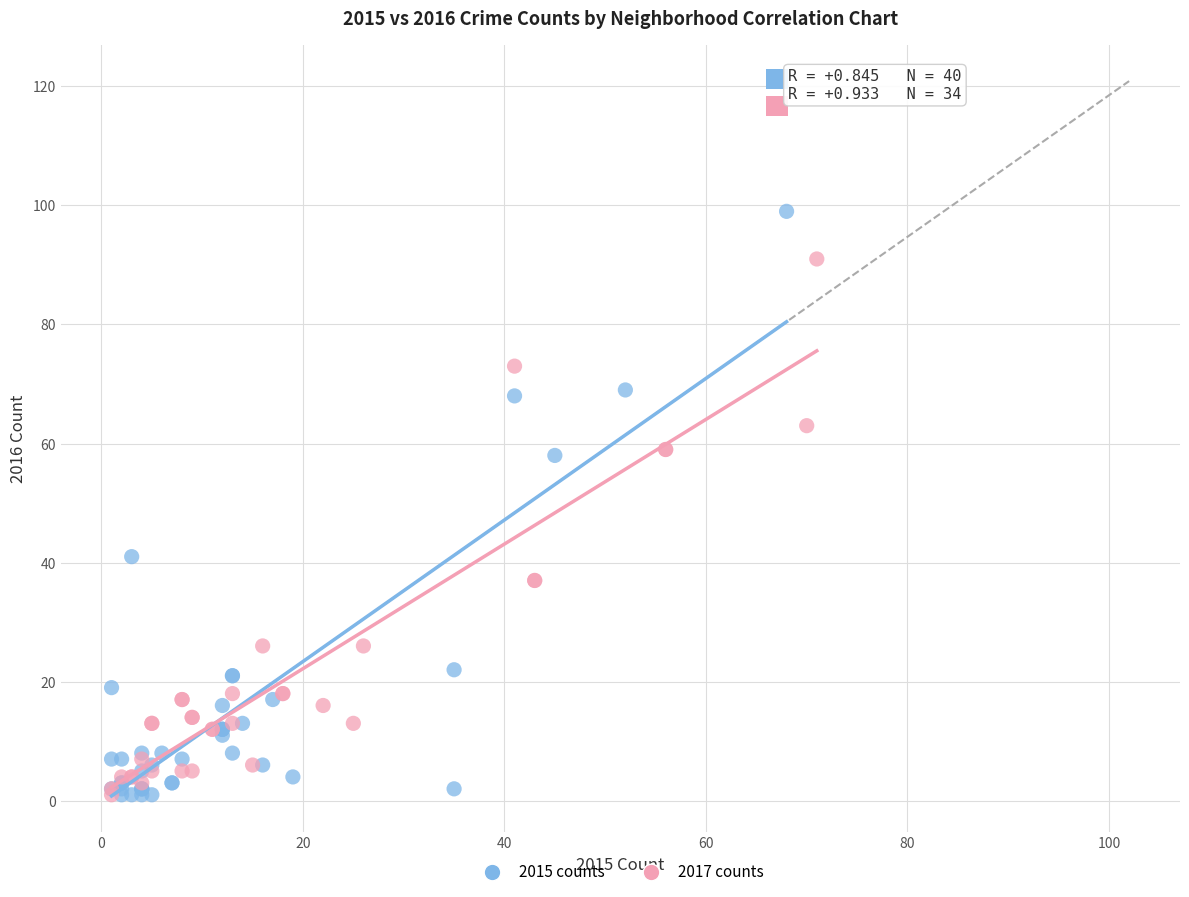

Which series has the largest Y range (max minus min)?

2015 counts